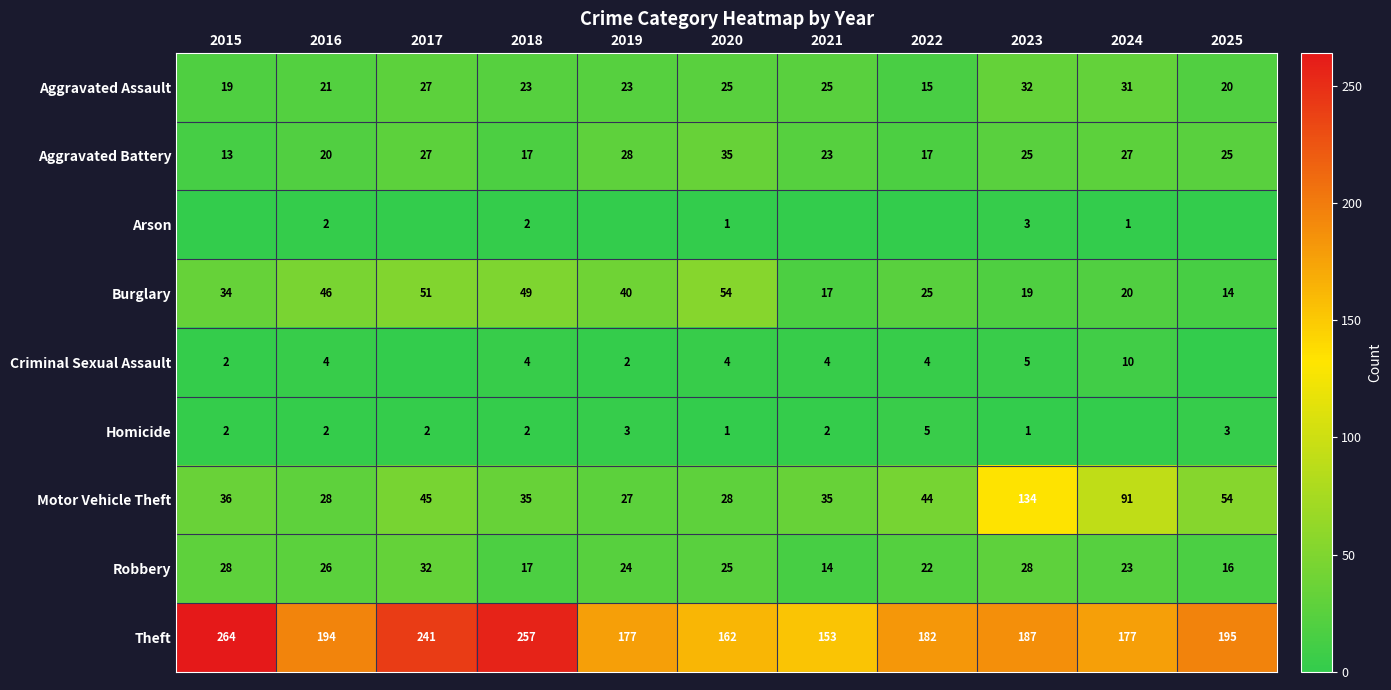

Which series changed the most between 2022 and 2023?

Motor Vehicle Theft